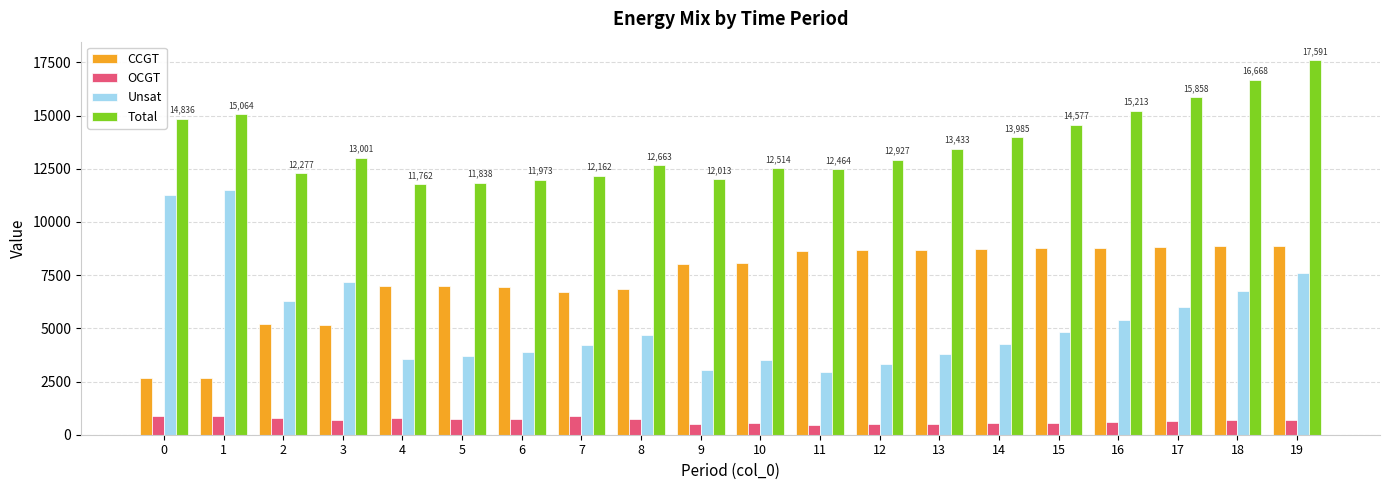

What is the value of the Unsat bar at the 19th from the left?

6746